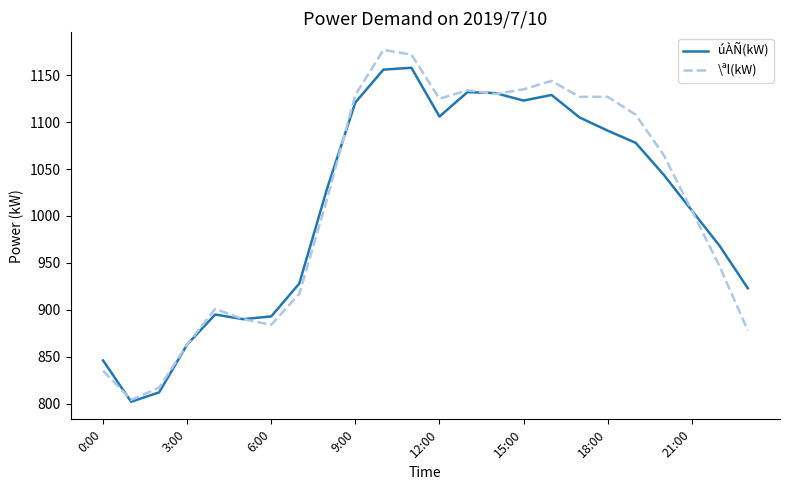

Rank the series by their maximum value, from highest to lowest.

\ªl(kW), úÀÑ(kW)